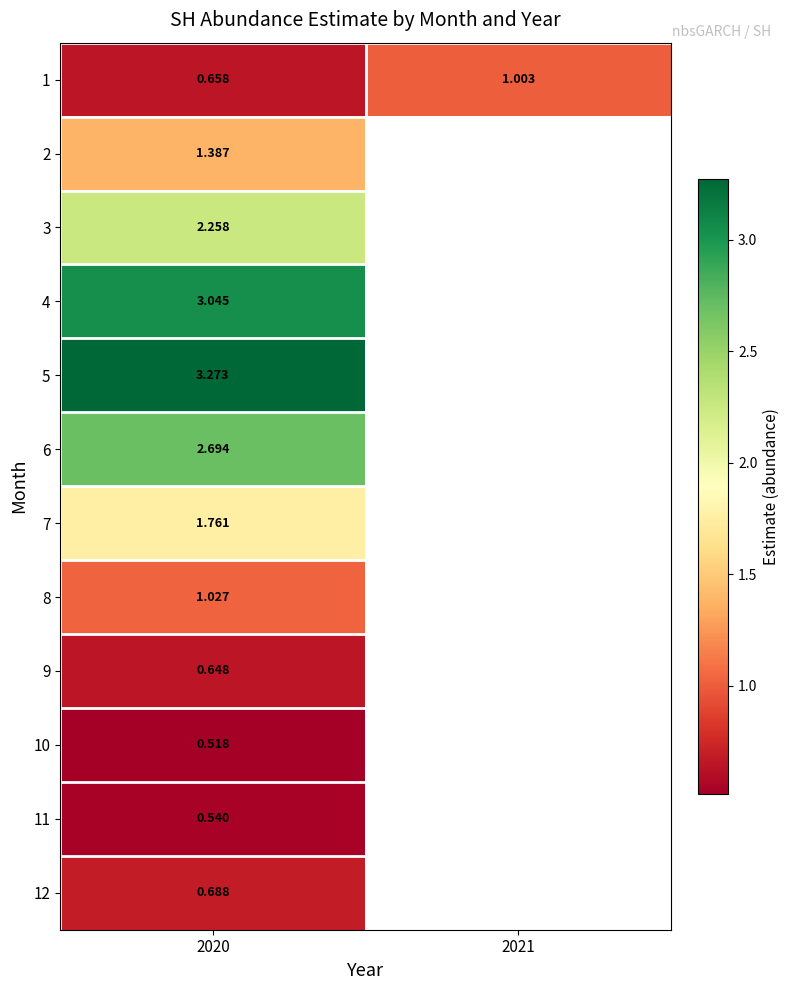

At which category is the sum across all series the highest?

2020